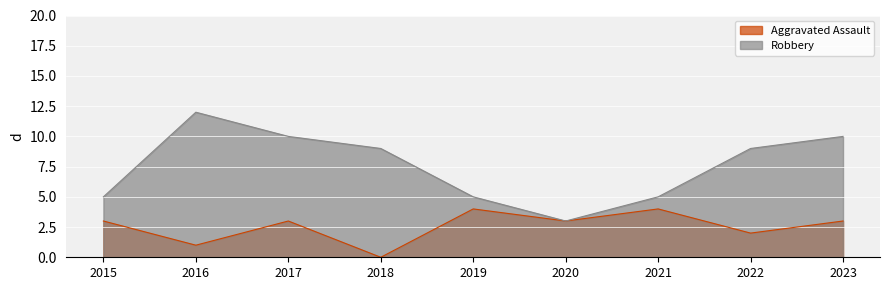

Rank the series by their maximum value, from lowest to highest.

Aggravated Assault, Robbery